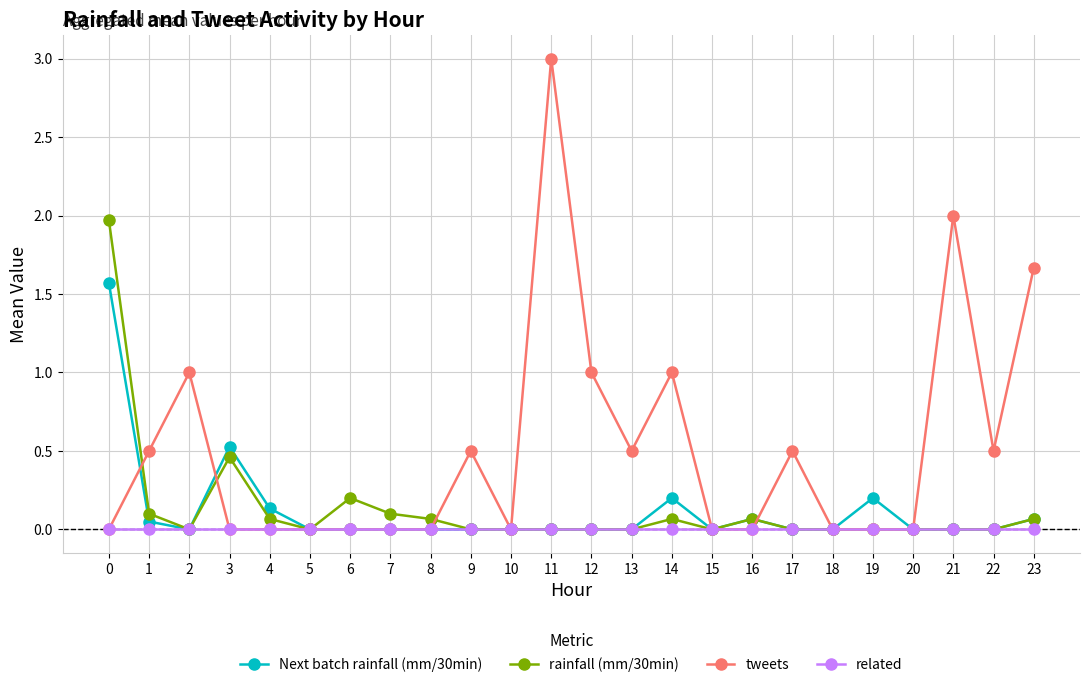

What is the spread (max minus min) of values at 0?

2.0